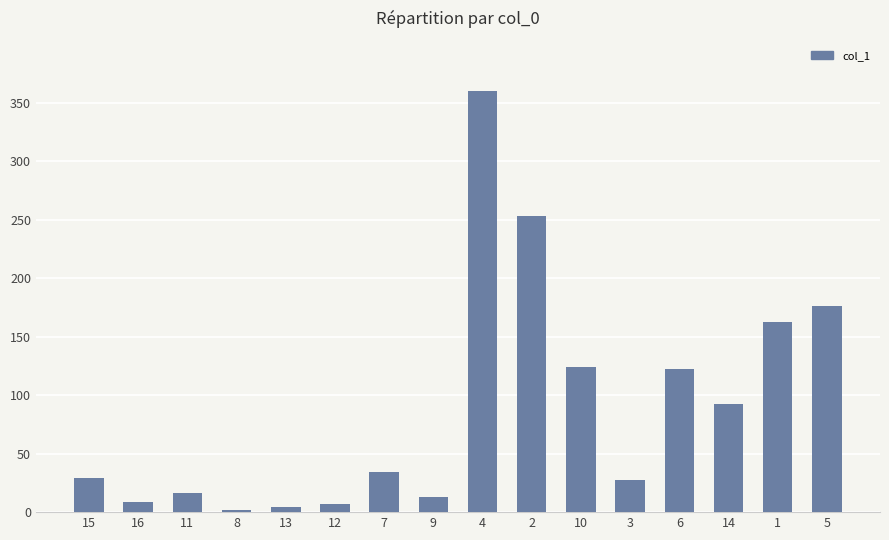

At which label does the data first exceed 34?

7